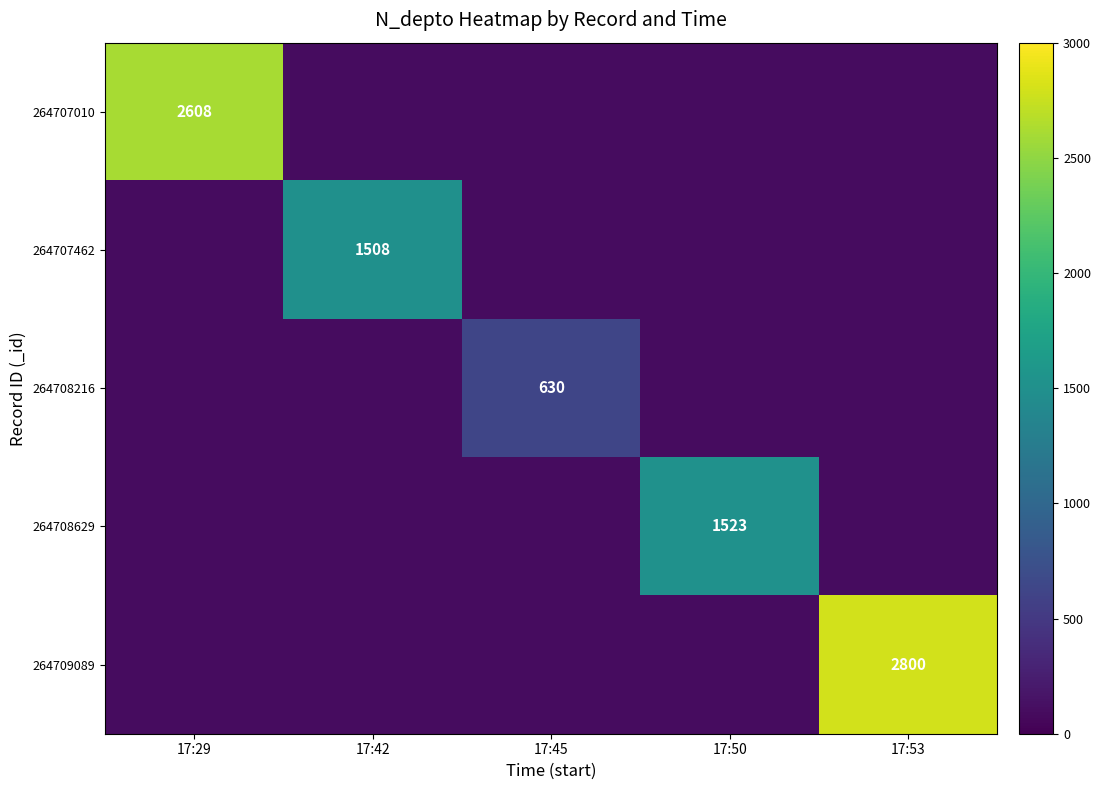

How many data points does each series have?

5